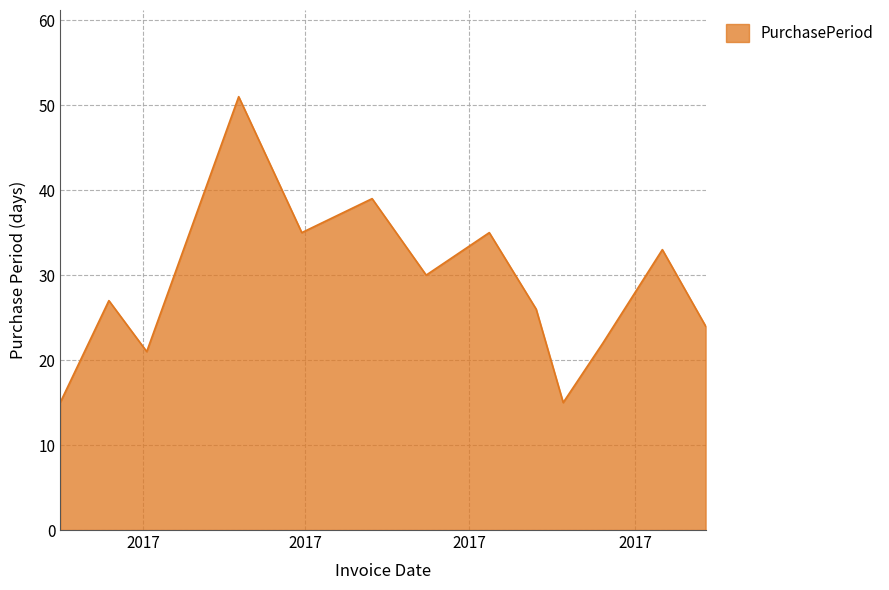

What is the greatest value displayed?

51